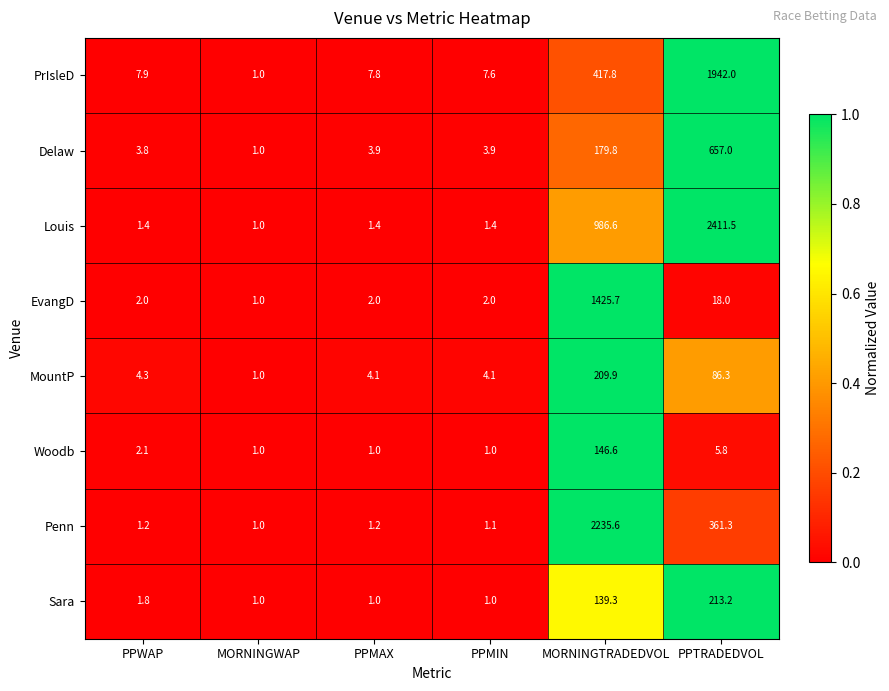

The value of Delaw at MORNINGWAP is 1.6. True or false?

False